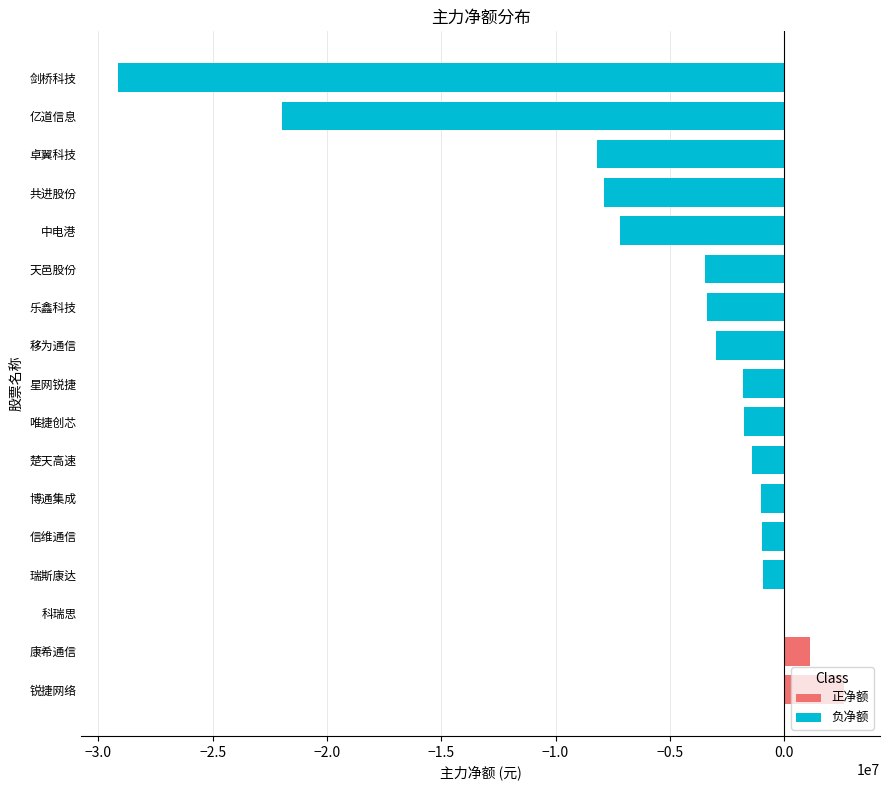

Which label corresponds to the largest value in the chart?

锐捷网络